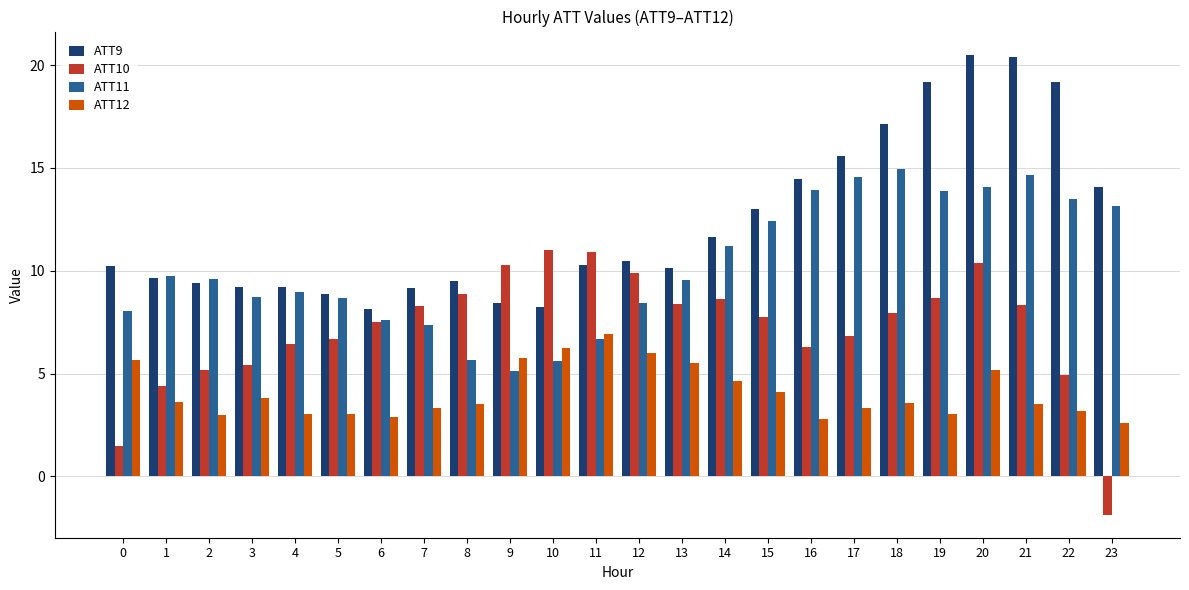

Which series has the largest total across all categories?

ATT9